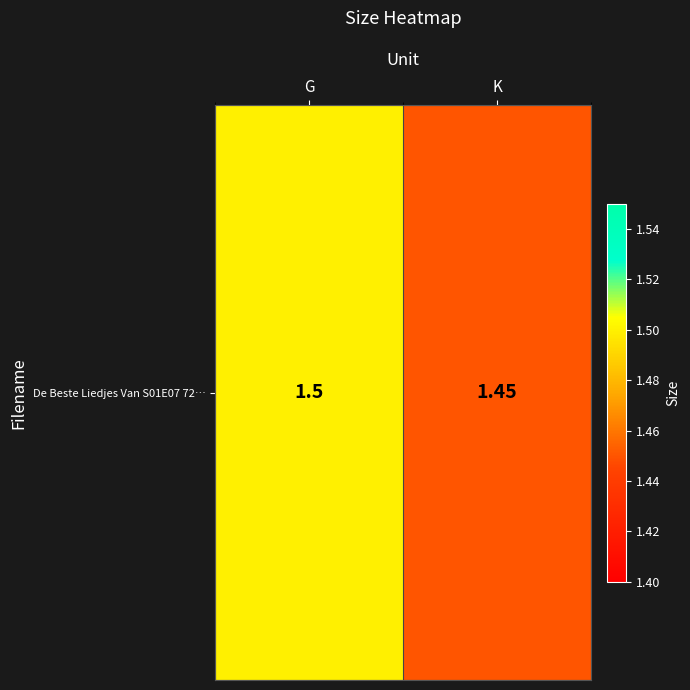

What is the change in value from G to K?

-0.1